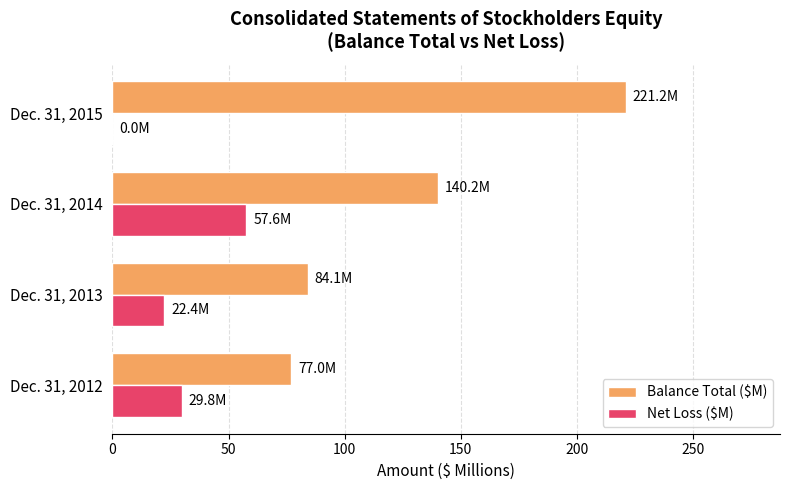

What is the sum of the Balance Total ($M) values at Dec. 31, 2014 and Dec. 31, 2013?

224.3